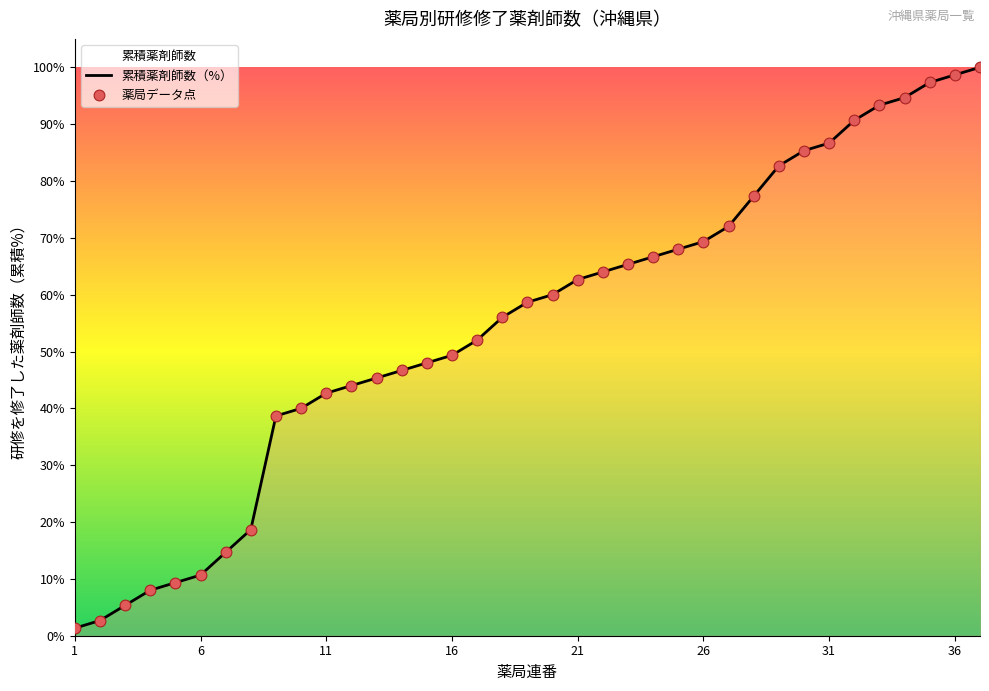

Which series reaches the maximum Y coordinate?

累積薬剤師数（%）